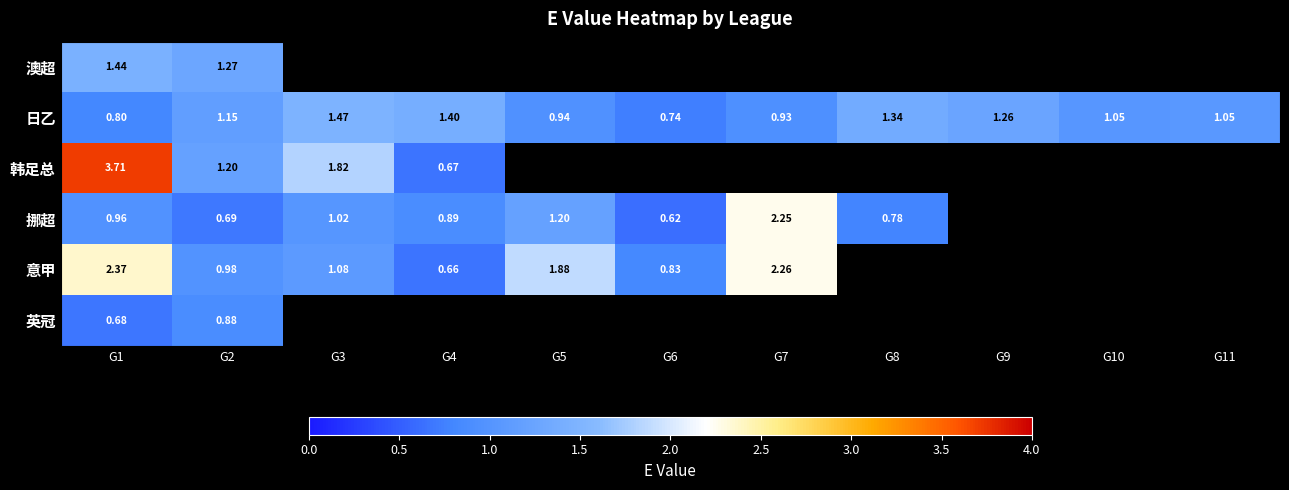

At G2, list the series in order from largest to smallest.

澳超, 韩足总, 日乙, 意甲, 英冠, 挪超